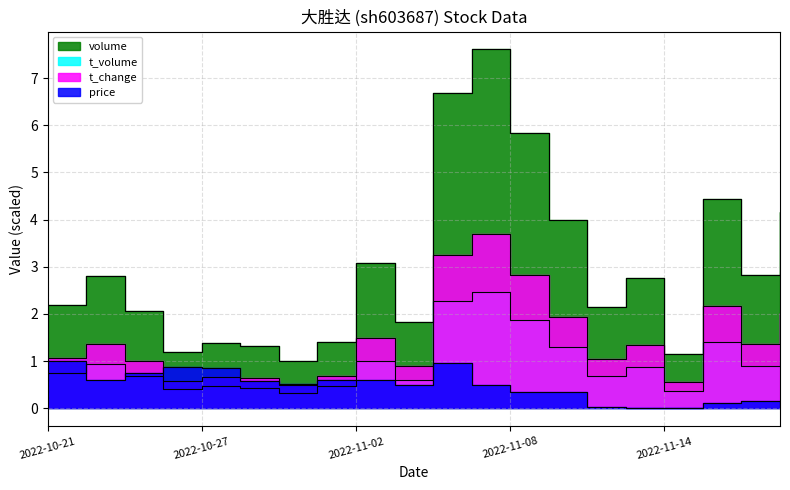

What is the difference between the t_change values at 2022-11-01 and 2022-11-08?

2.1